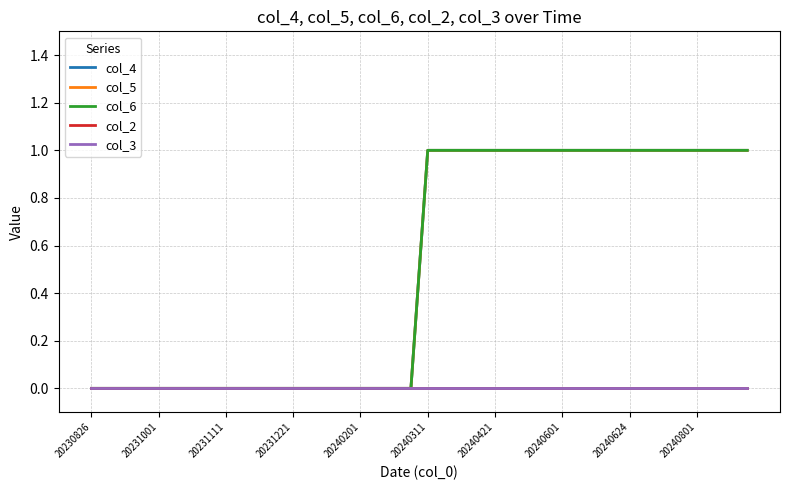

Is this an area chart (filled region under the line)?

No